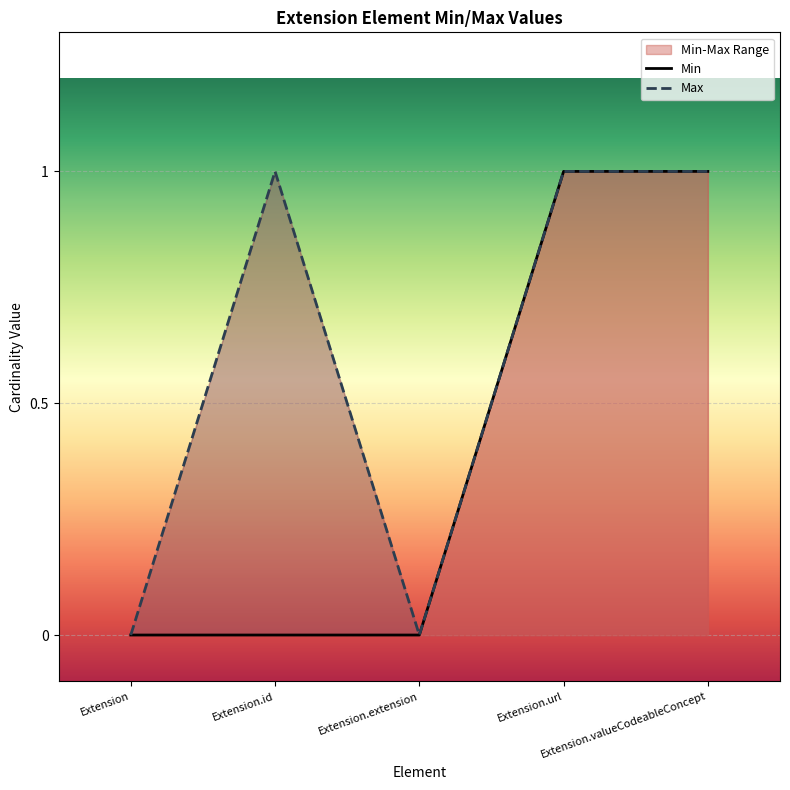

What is the value of the Min point at the 5th from the left?

1